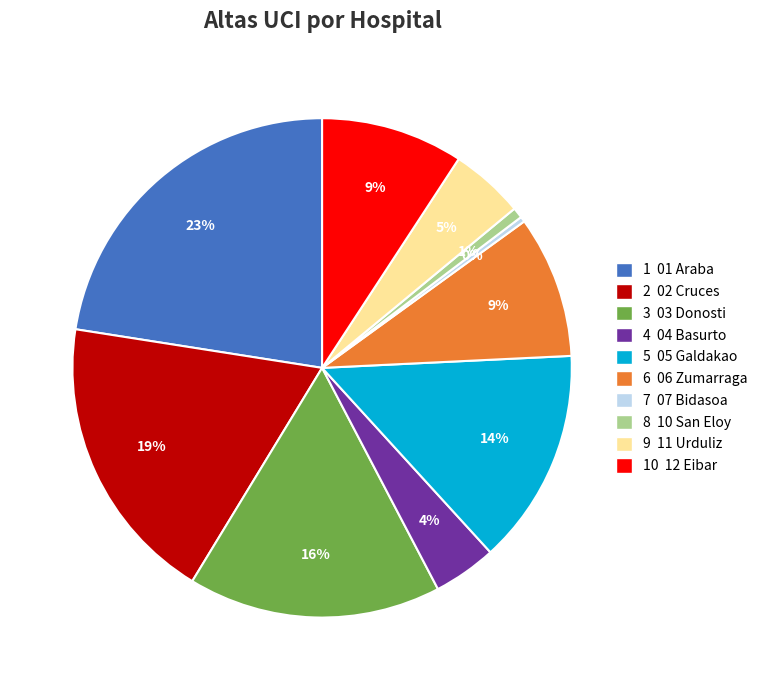

To the nearest percent, what is the average slice percentage?

10%